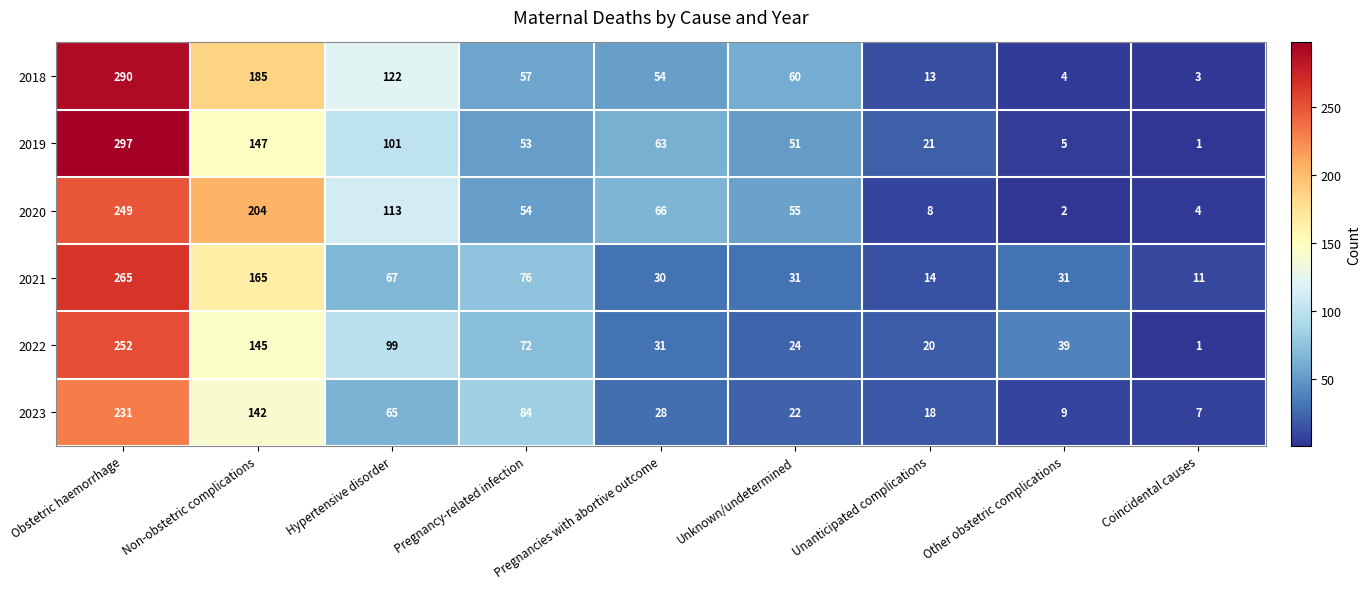

At how many categories does at least one series exceed 15?

8